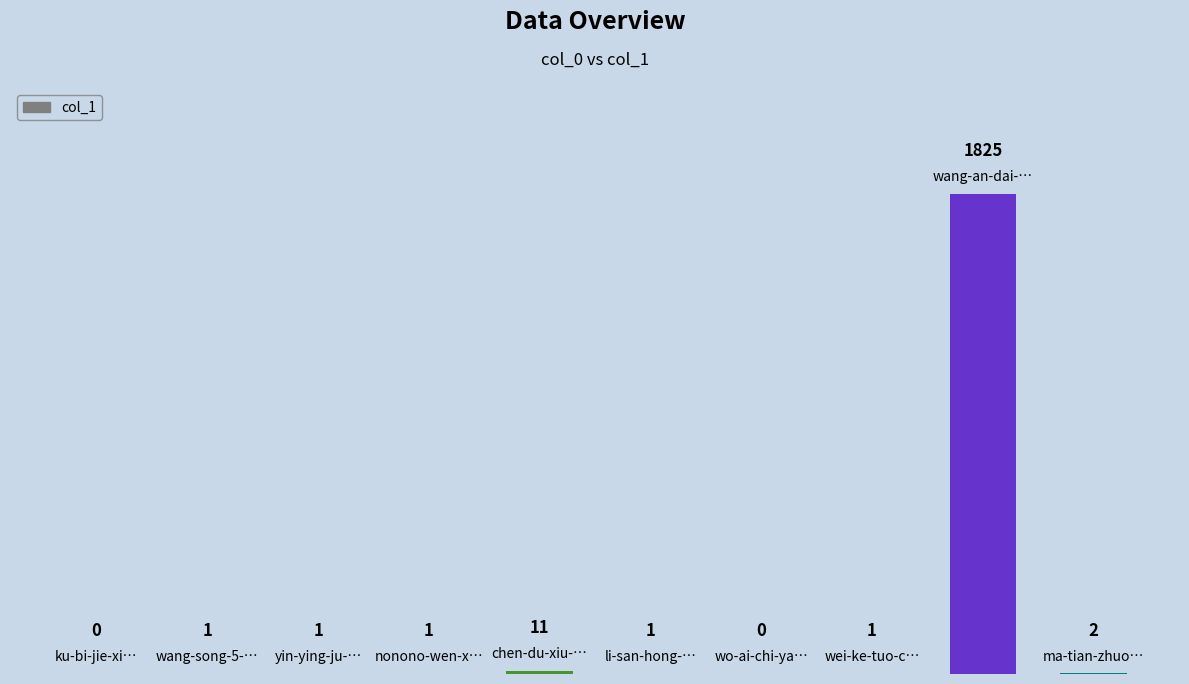

The value at 6 is 0. True or false?

True